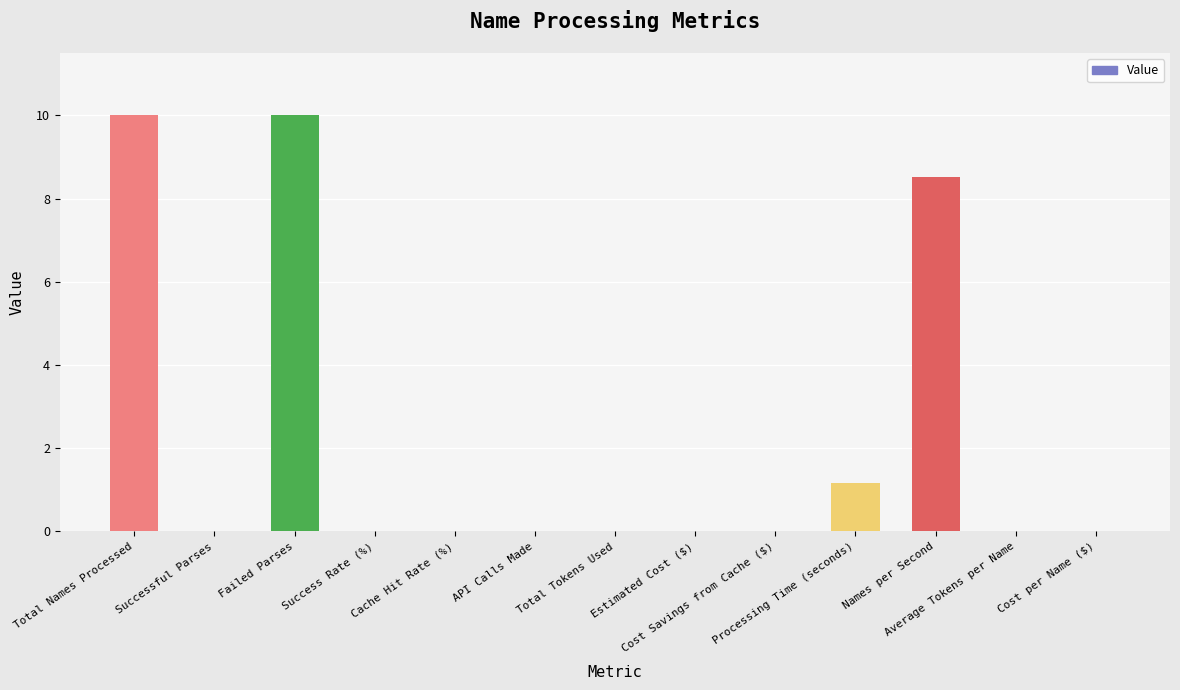

Reading left to right, what are all the values shown in this chart?

10.0	0.0	10.0	0.0	0.0	0.0	0.0	0.0	0.0	1.2	8.5	0.0	0.0